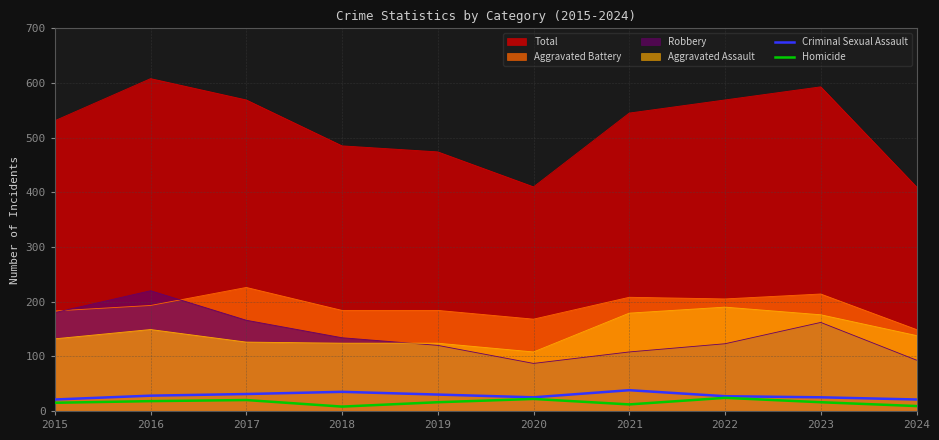

Which series has the largest total across all categories?

Total